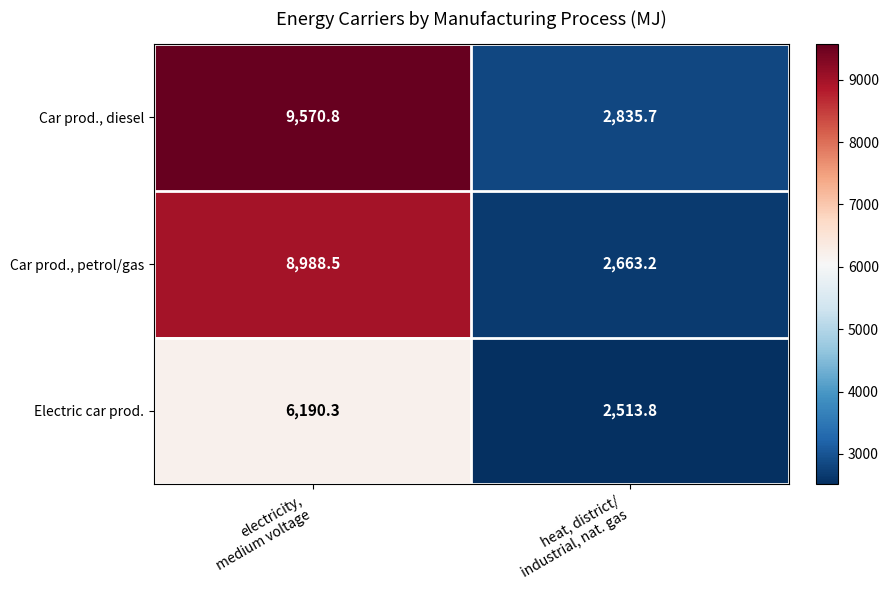

Rank the series by their average value, from lowest to highest.

Electric car prod., Car prod., petrol/gas, Car prod., diesel